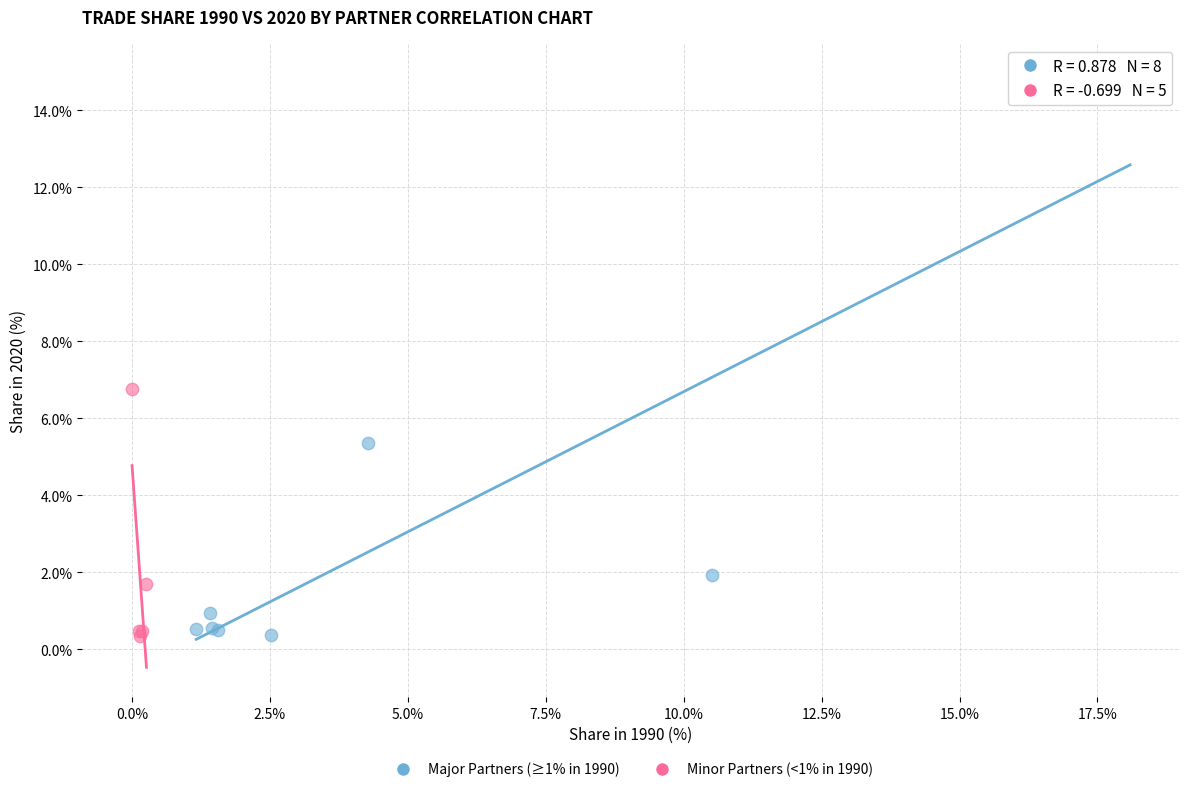

Which series contains the highest Y value?

Major Partners (≥1% in 1990)